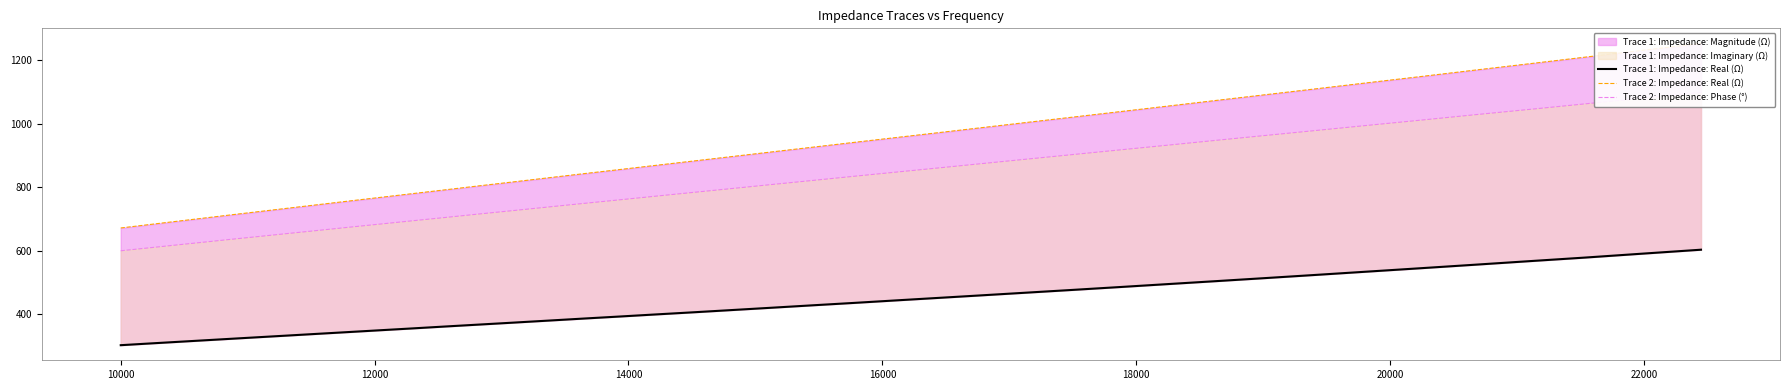

How many data points in Trace 1: Impedance: Real (Ω) are less than 420?

20